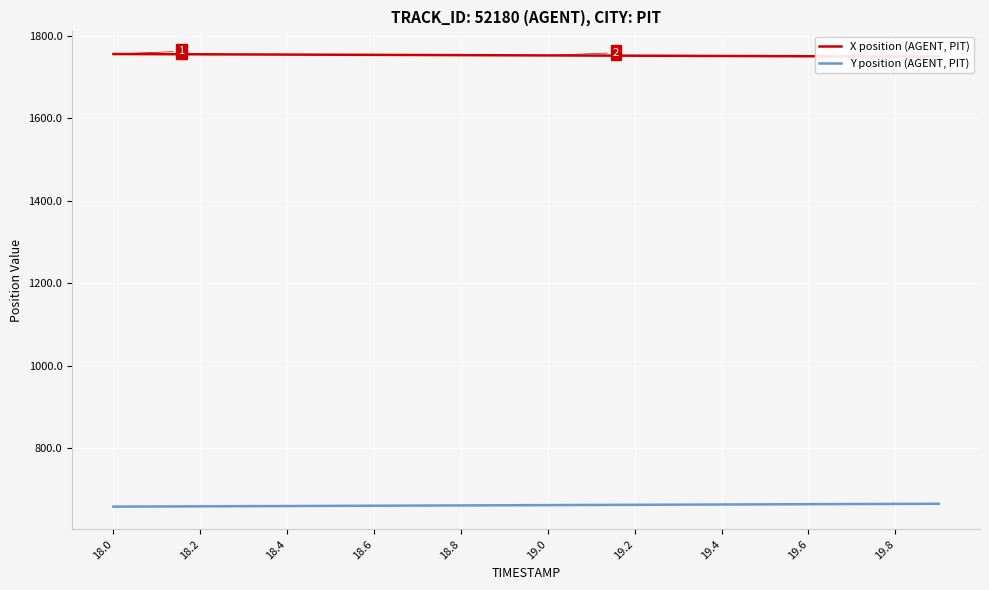

Which series has the widest spread of values?

Y position (AGENT, PIT)